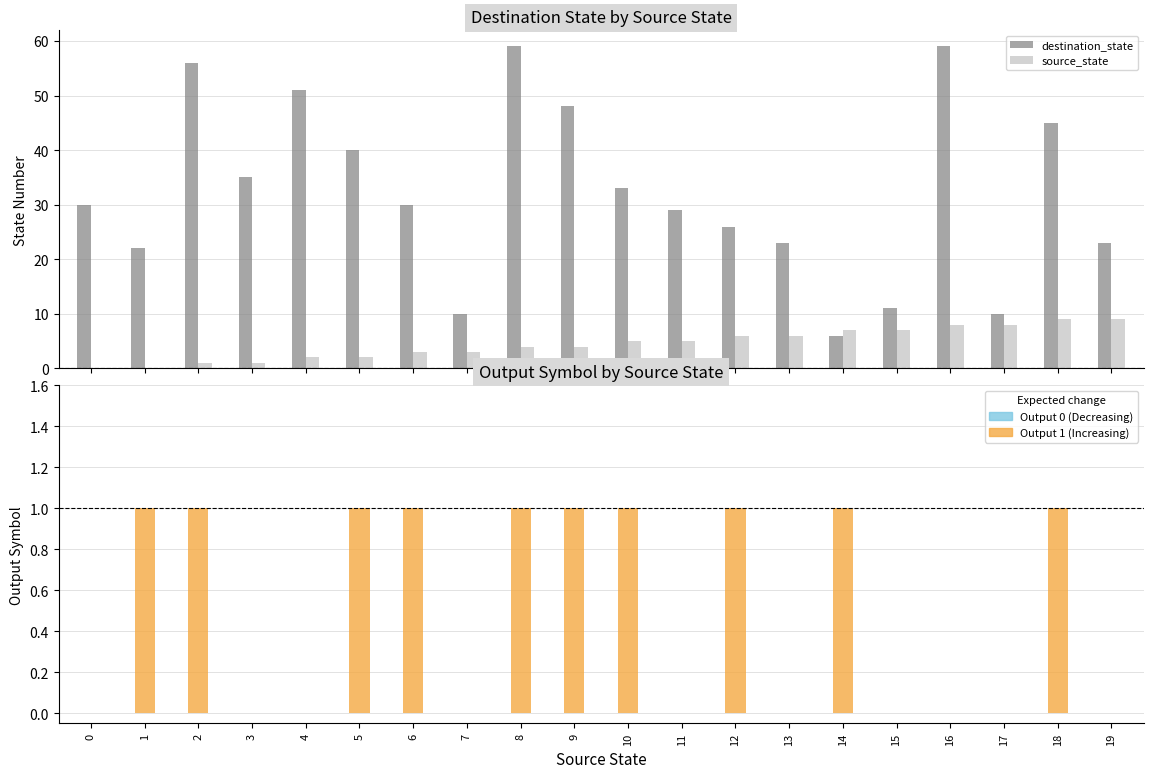

What is the value of the source_state bar at the 20th from the left?

9